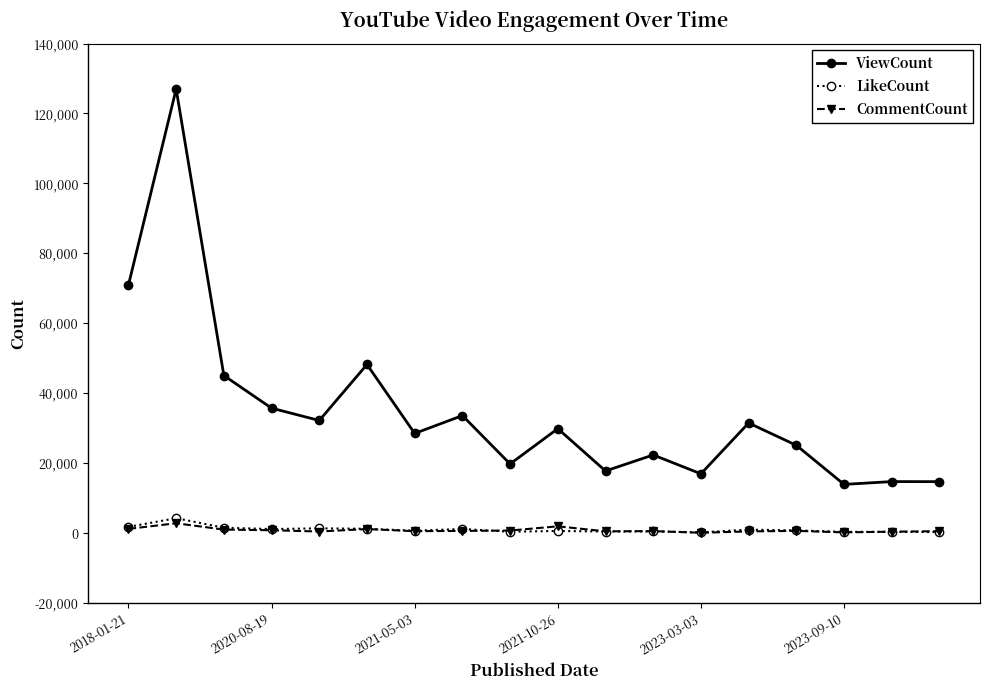

How many lines are shown in the chart?

3